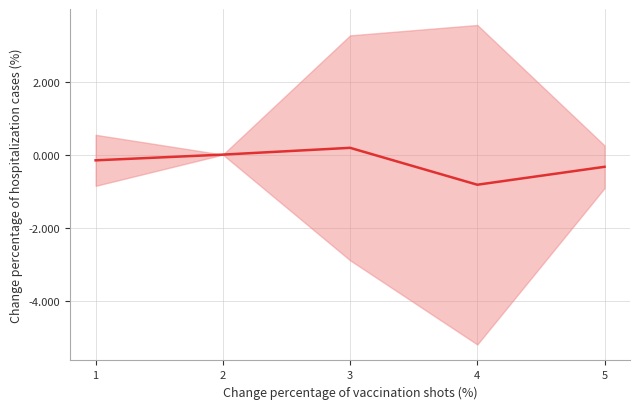

How many categories are shown in the chart?

5